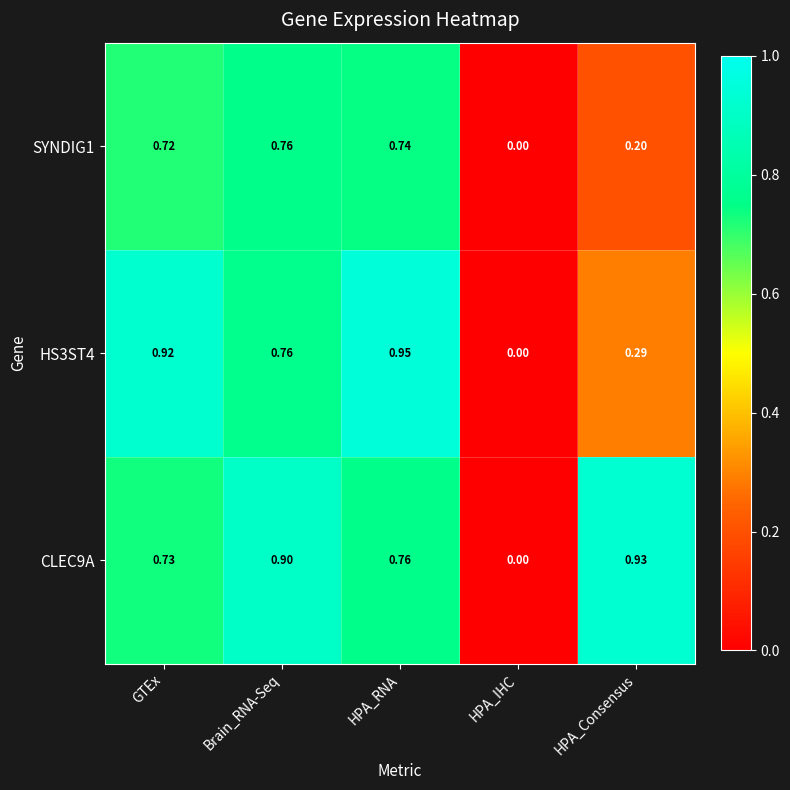

Is the value of HS3ST4 at HPA_IHC greater than the value of CLEC9A at HPA_RNA?

No